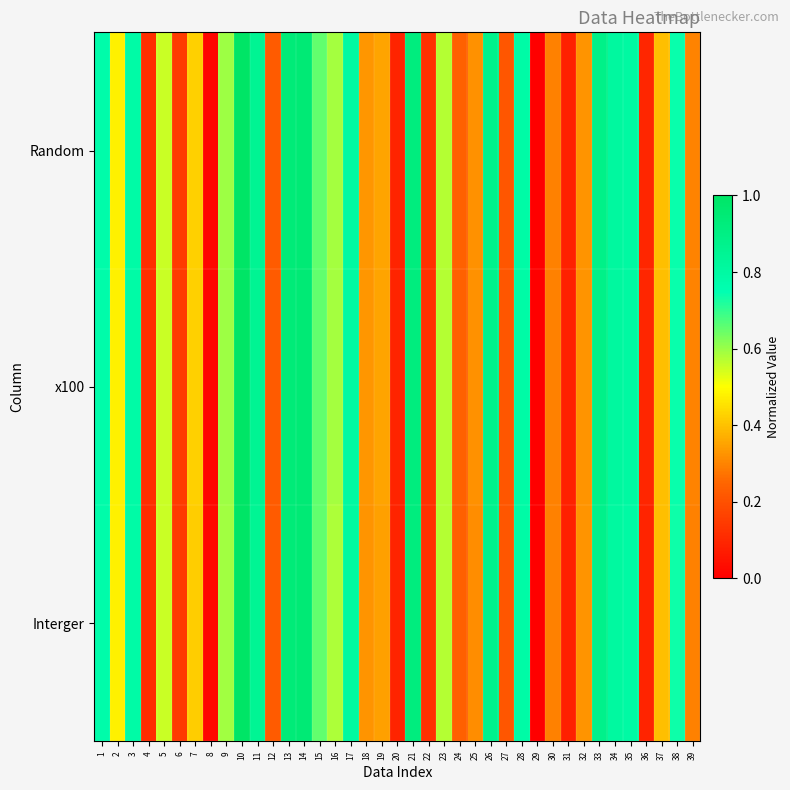

Reading left to right, list all the values displayed in this chart.

Random: 1=0.8	2=0.5	3=0.8	4=0.1	5=0.6	6=0.1	7=0.4	8=0.0	9=0.6	10=1.0	11=0.9	12=0.2	13=0.9	14=0.9	15=0.7	16=0.6	17=0.8	18=0.3	19=0.4	20=0.1	21=0.9	22=0.1	23=0.6	24=0.2	25=0.3	26=0.9	27=0.2	28=0.8	29=0.0	30=0.3	31=0.1	32=0.3	33=0.9	34=0.8	35=0.8	36=0.1	37=0.4	38=0.7	39=0.3
x100: 1=0.8	2=0.5	3=0.8	4=0.1	5=0.6	6=0.1	7=0.4	8=0.0	9=0.6	10=1.0	11=0.9	12=0.2	13=0.9	14=0.9	15=0.7	16=0.6	17=0.8	18=0.3	19=0.4	20=0.1	21=0.9	22=0.1	23=0.6	24=0.2	25=0.3	26=0.9	27=0.2	28=0.8	29=0.0	30=0.3	31=0.1	32=0.3	33=0.9	34=0.8	35=0.8	36=0.1	37=0.4	38=0.7	39=0.3
Interger: 1=0.8	2=0.5	3=0.8	4=0.1	5=0.6	6=0.1	7=0.4	8=0.0	9=0.6	10=1.0	11=0.8	12=0.2	13=0.9	14=0.9	15=0.7	16=0.6	17=0.8	18=0.3	19=0.3	20=0.1	21=0.9	22=0.1	23=0.6	24=0.2	25=0.3	26=0.9	27=0.2	28=0.8	29=0.0	30=0.3	31=0.1	32=0.3	33=0.9	34=0.8	35=0.8	36=0.1	37=0.4	38=0.7	39=0.3